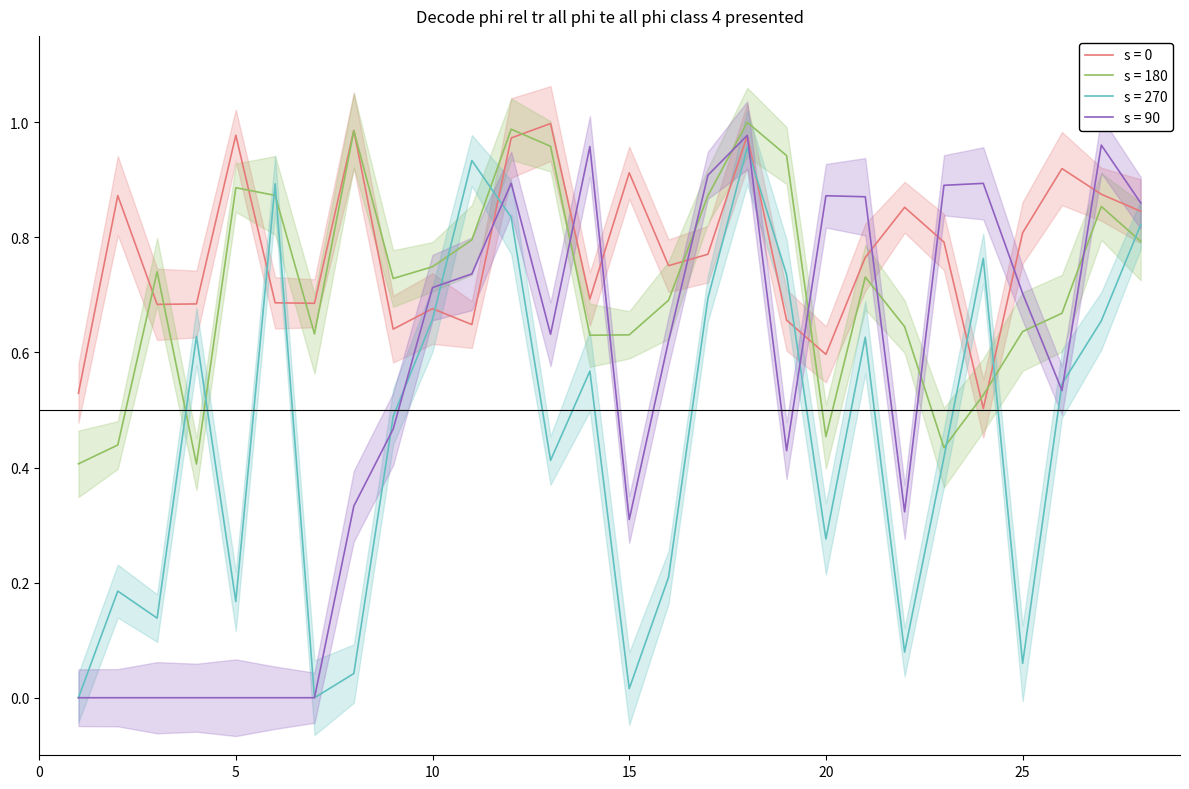

List the labels in order of eta_p value, smallest first.

4, 1, 23, 2, 20, 24, 14, 15, 7, 25, 22, 26, 16, 9, 21, 3, 10, 28, 11, 27, 17, 6, 5, 19, 13, 8, 12, 18